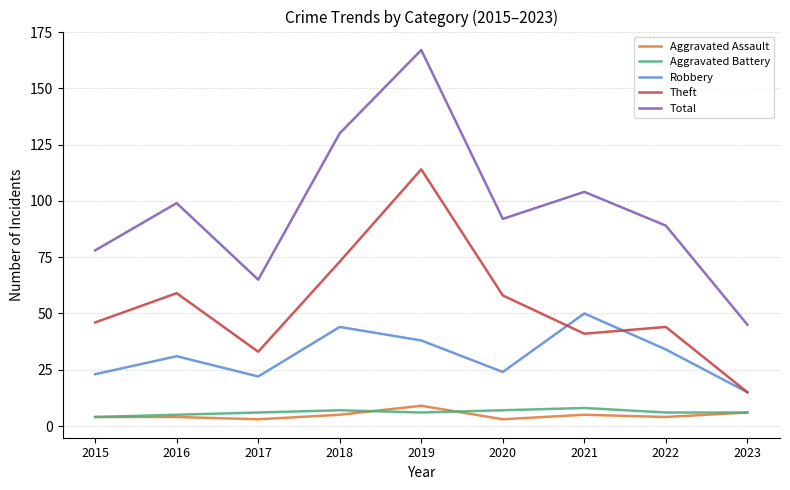

True or false: Aggravated Battery and Total cross at least once.

False